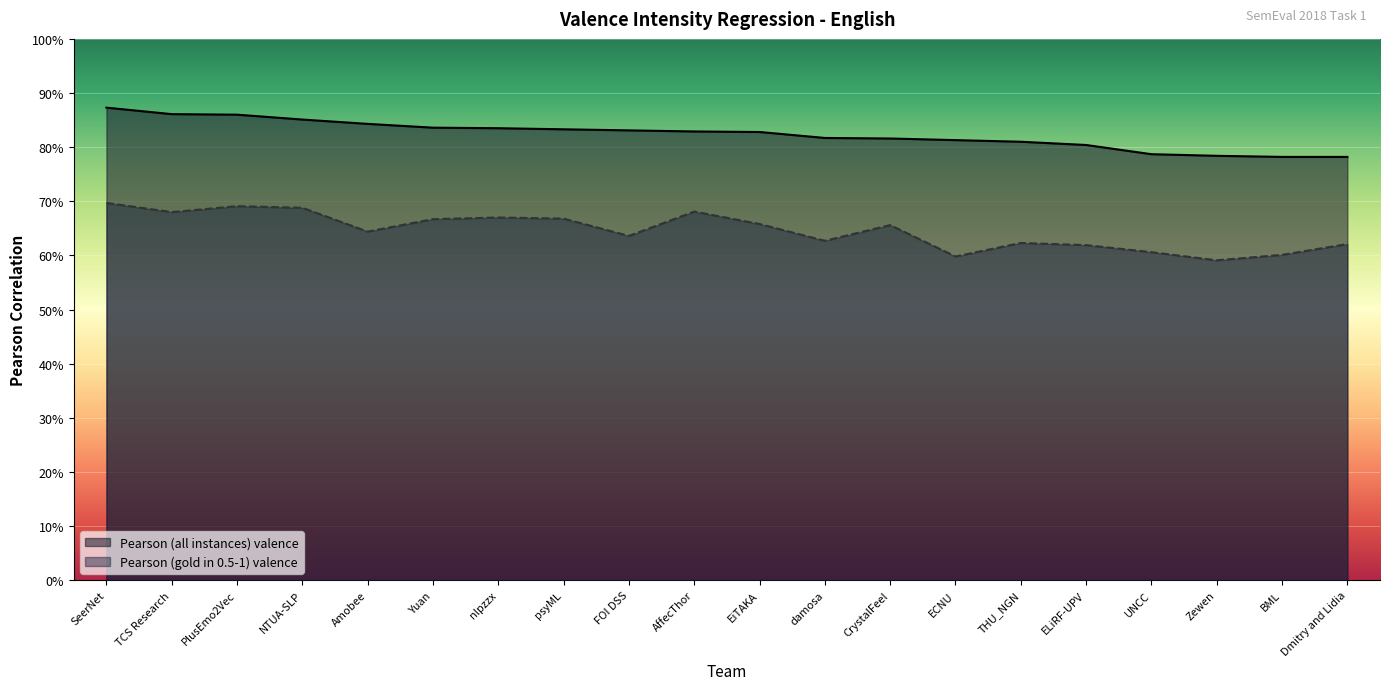

True or false: Pearson (gold in 0.5-1) valence has more than 2 interior local peaks.

True